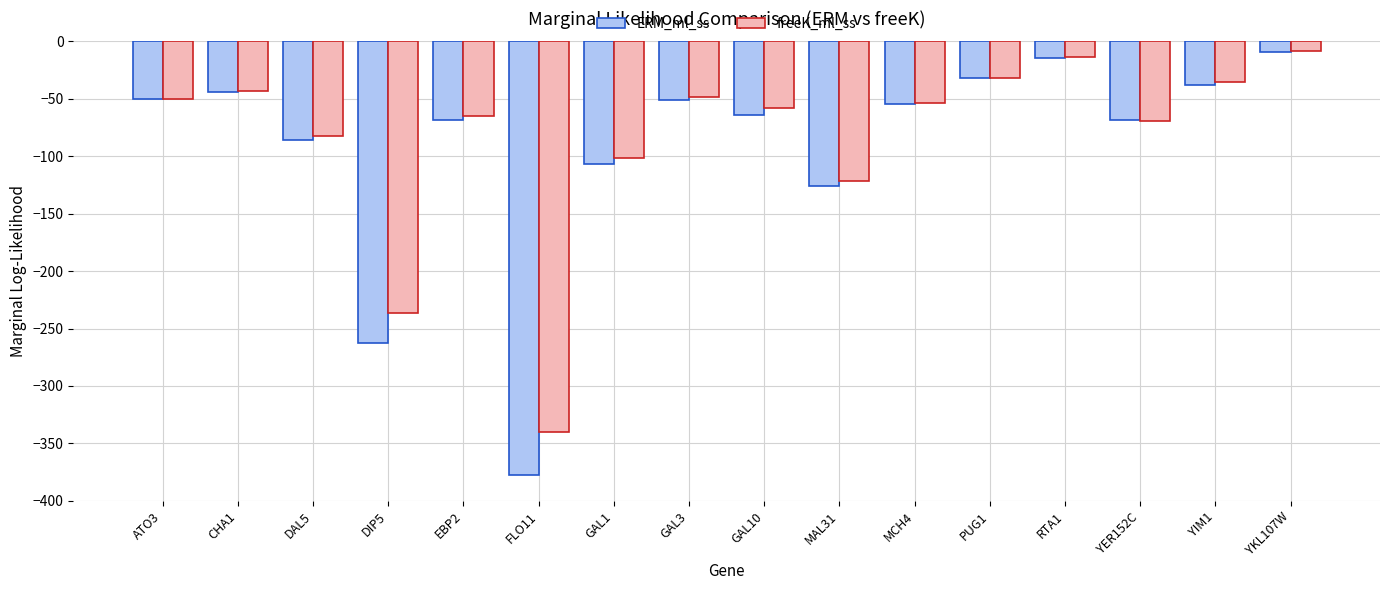

List the series in order of their overall mean, lowest first.

ERM_ml_ss, freeK_ml_ss